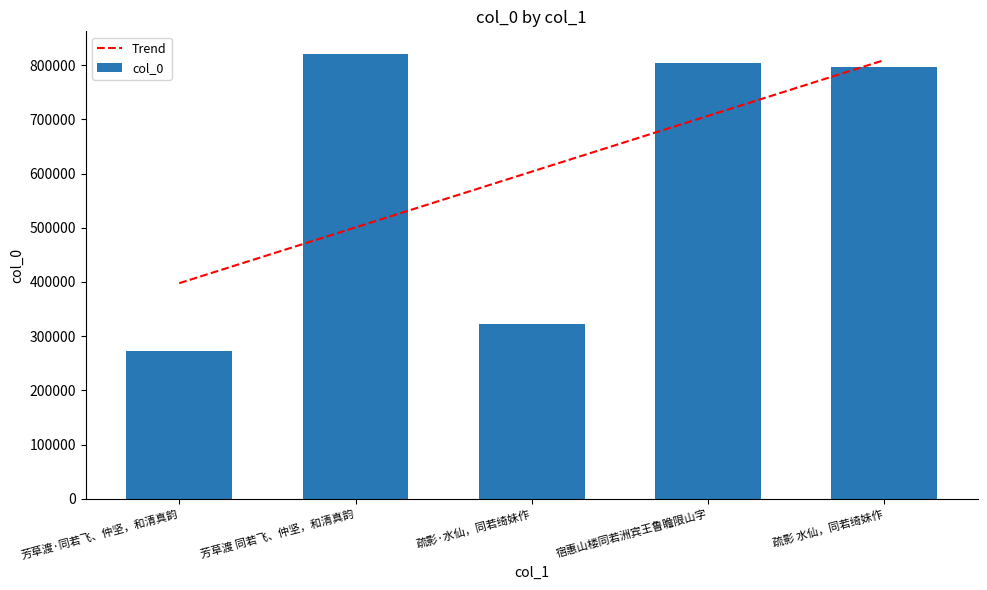

What value does the Trend series have at 宿惠山楼同若洲宾王鲁瞻限山字?

706461.3